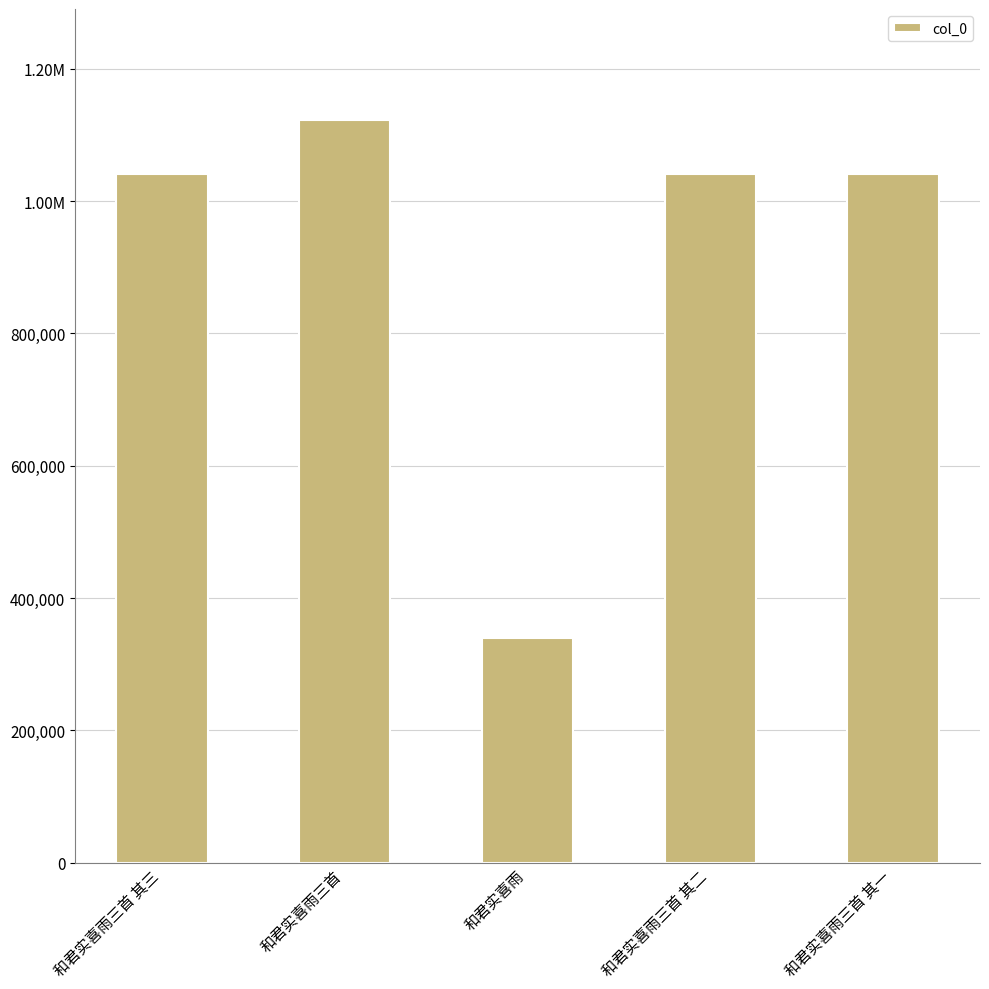

What is the difference between the values at 和君实喜雨三首 其二 and 和君实喜雨?

700378